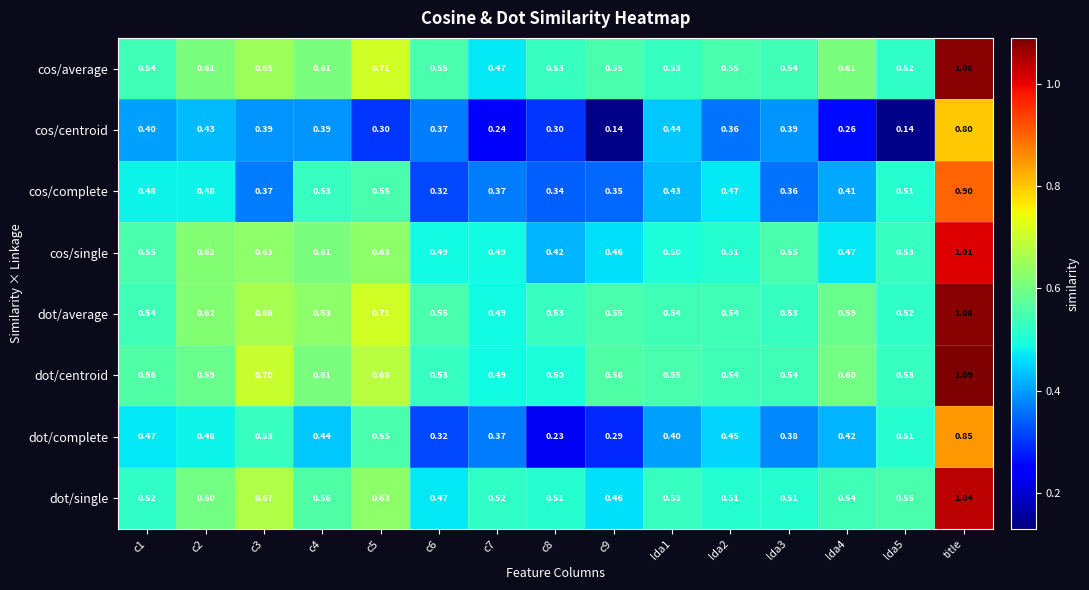

At which category does the chart reach its peak across all series?

title